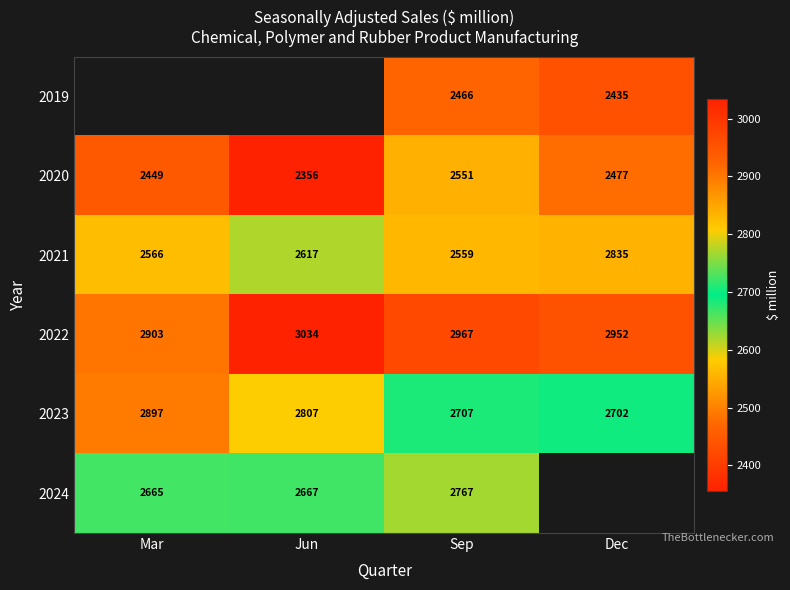

At which label does 2022 reach its minimum?

Mar